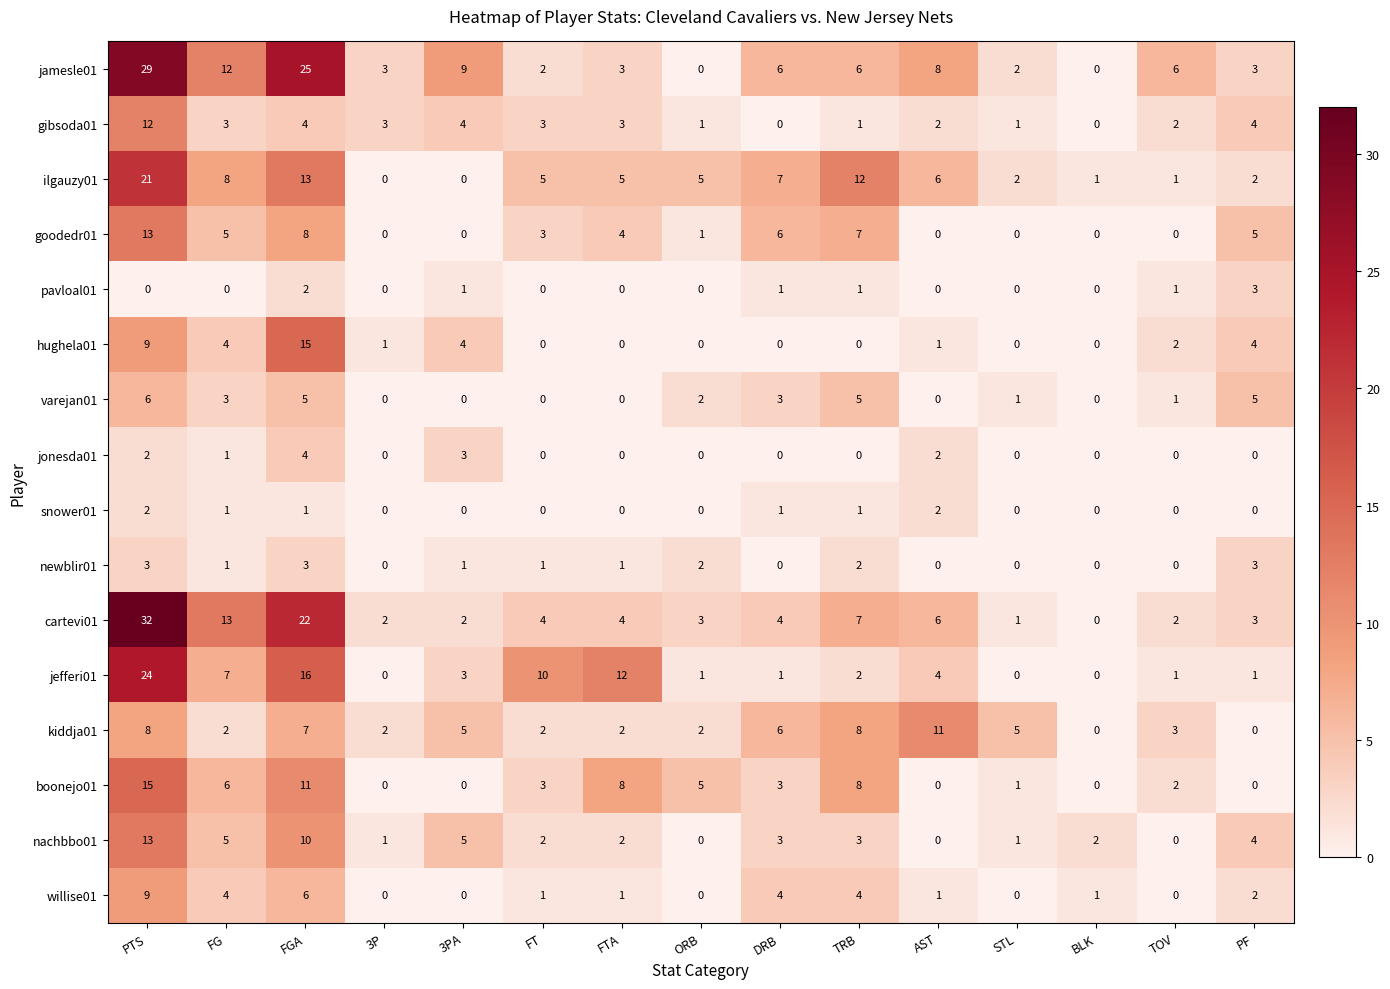

What is the sum of the cartevi01 values at PF and 3PA?

5